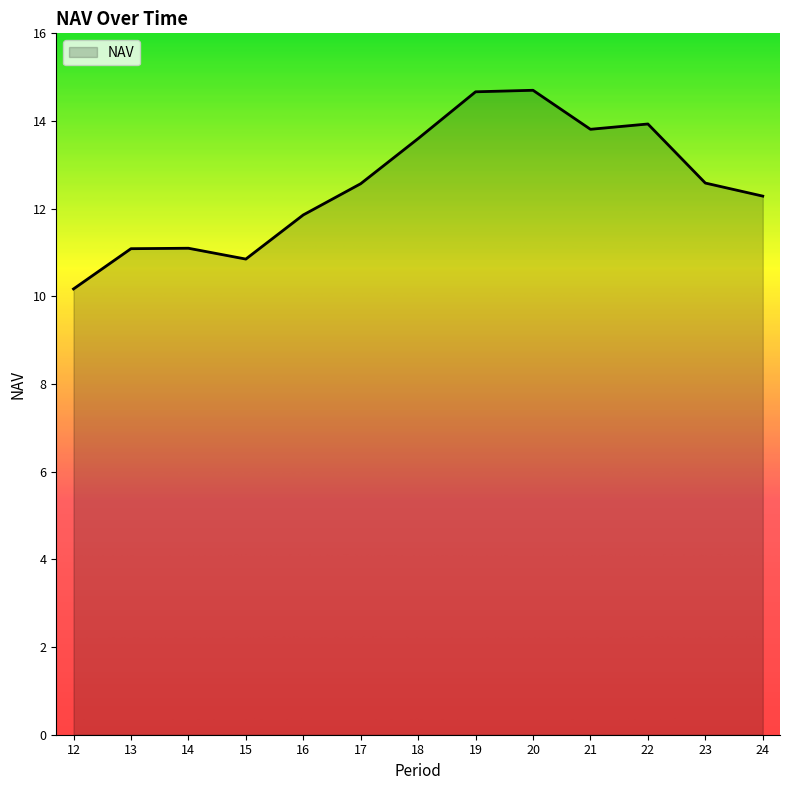

Reading left to right, list all the values displayed in this chart.

10.2	11.1	11.1	10.9	11.9	12.6	13.6	14.7	14.7	13.8	13.9	12.6	12.3